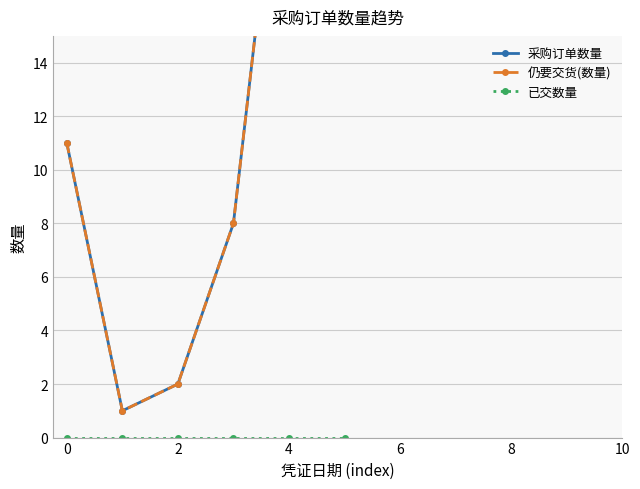

At how many categories does at least one series exceed 5?

4